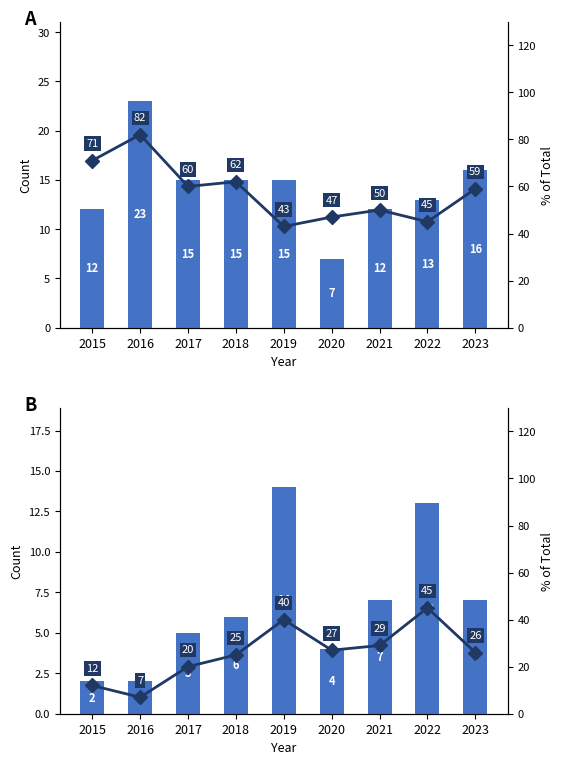

What is the sum of all % of Total values?

231